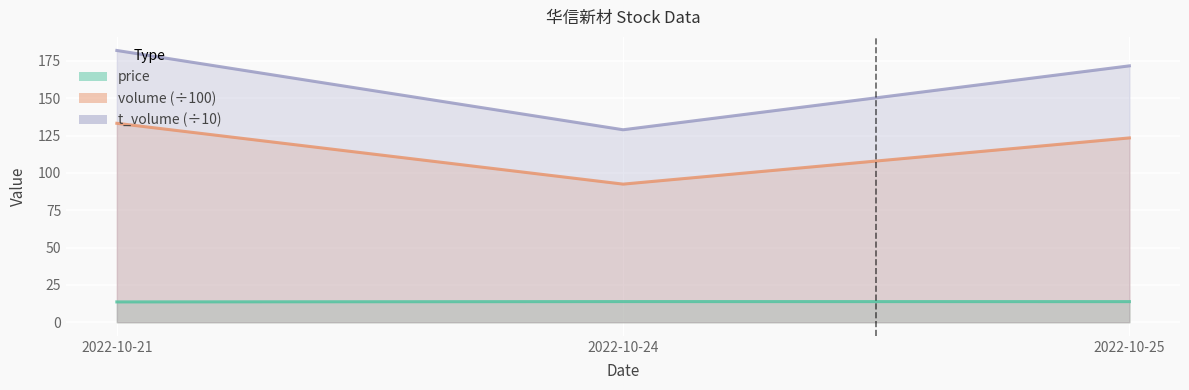

Which label corresponds to the largest value in the chart?

2022-10-21